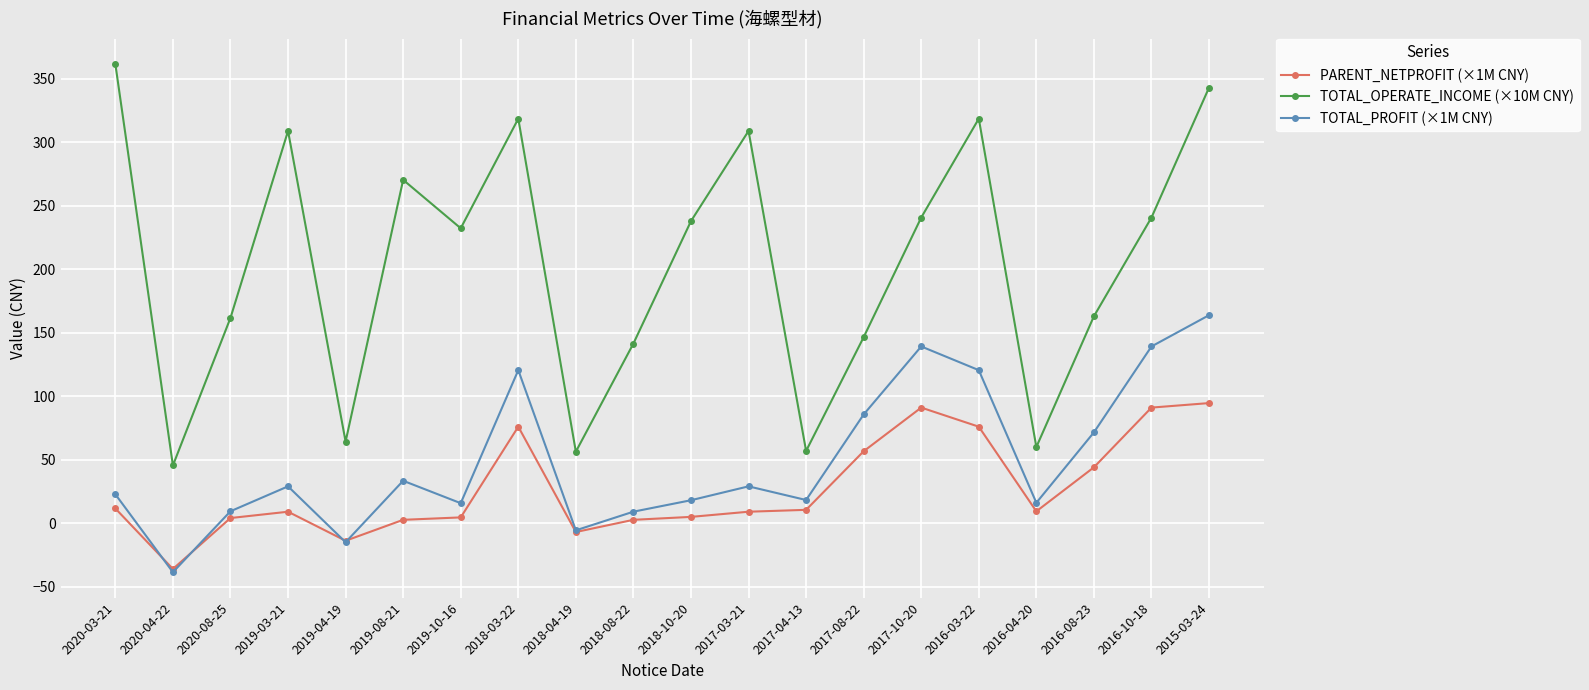

How many values in the TOTAL_PROFIT (×1M CNY) series are below 28?

10